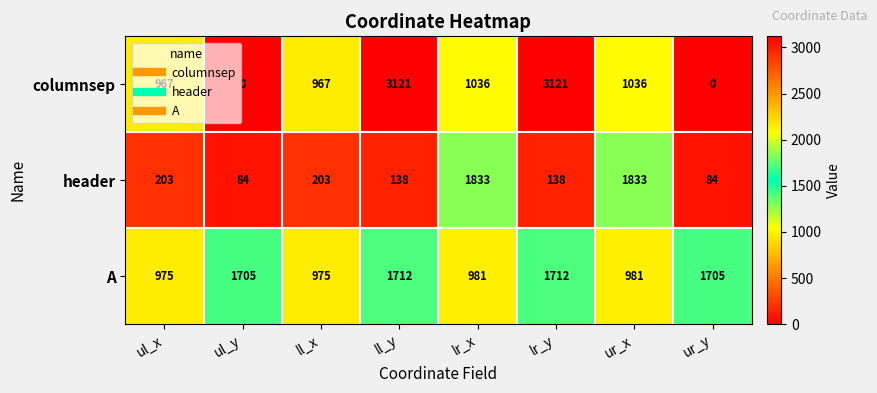

What is the sum of all columnsep values?

10248